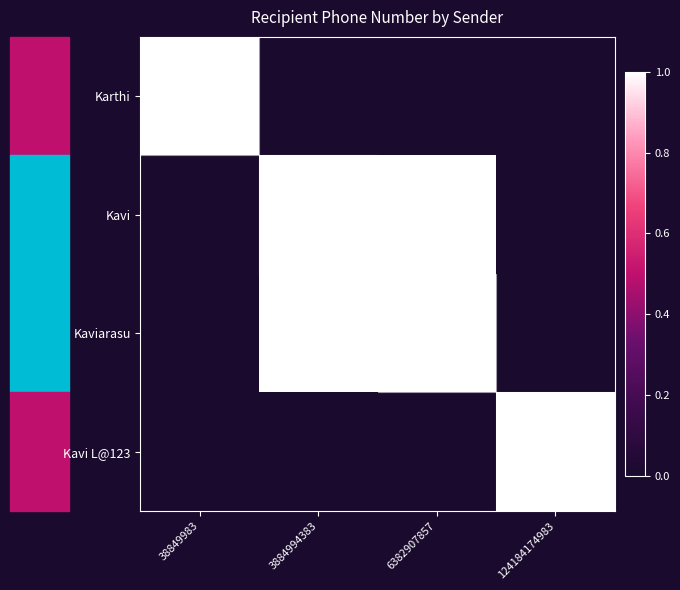

Reading right to left, list all the values displayed in this chart.

Karthi: 124184174983=0	6382907857=0	3884994383=0	38849983=1
Kavi: 124184174983=0	6382907857=1	3884994383=1	38849983=0
Kaviarasu: 124184174983=0	6382907857=1	3884994383=1	38849983=0
Kavi L@123: 124184174983=1	6382907857=0	3884994383=0	38849983=0